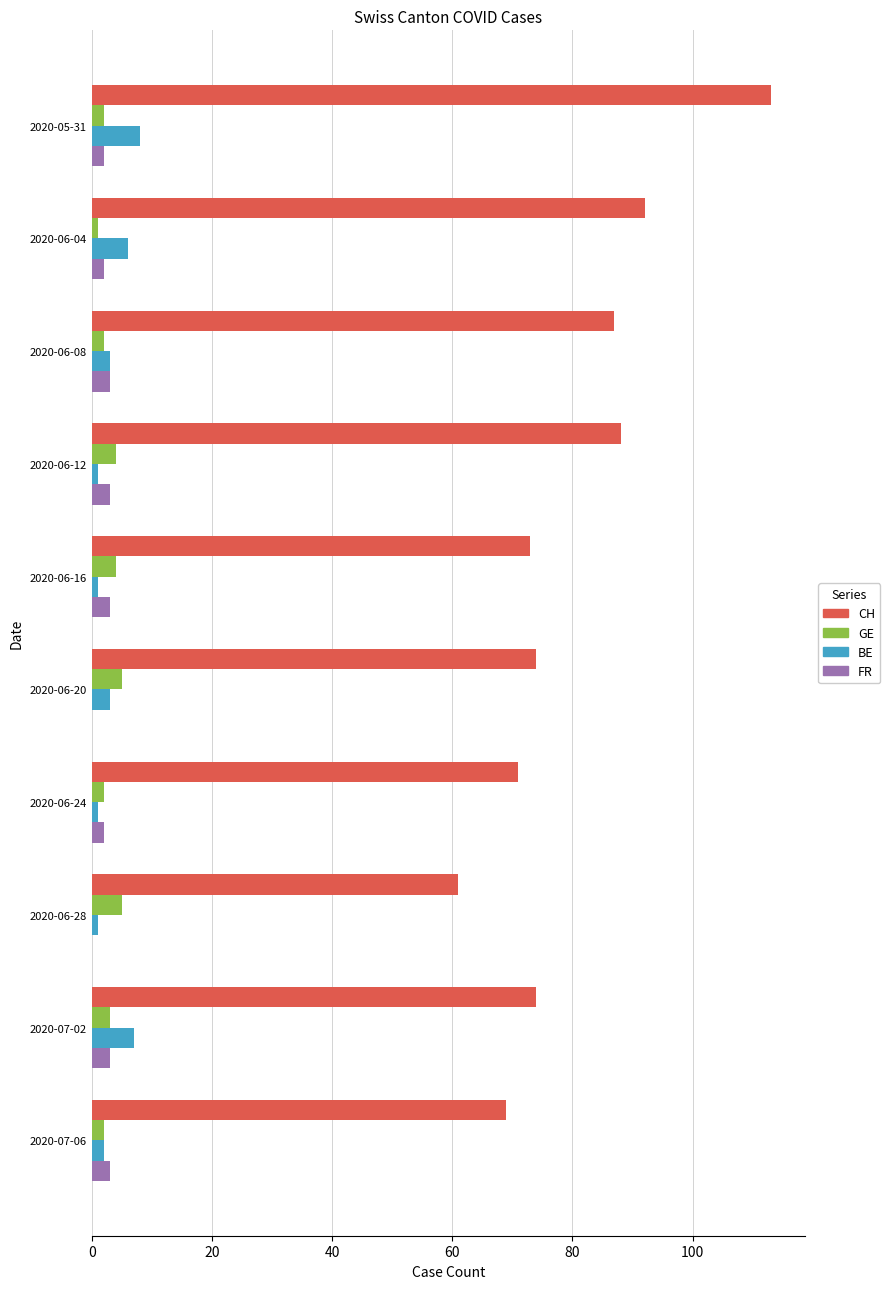

What is the sum of all CH values?

802